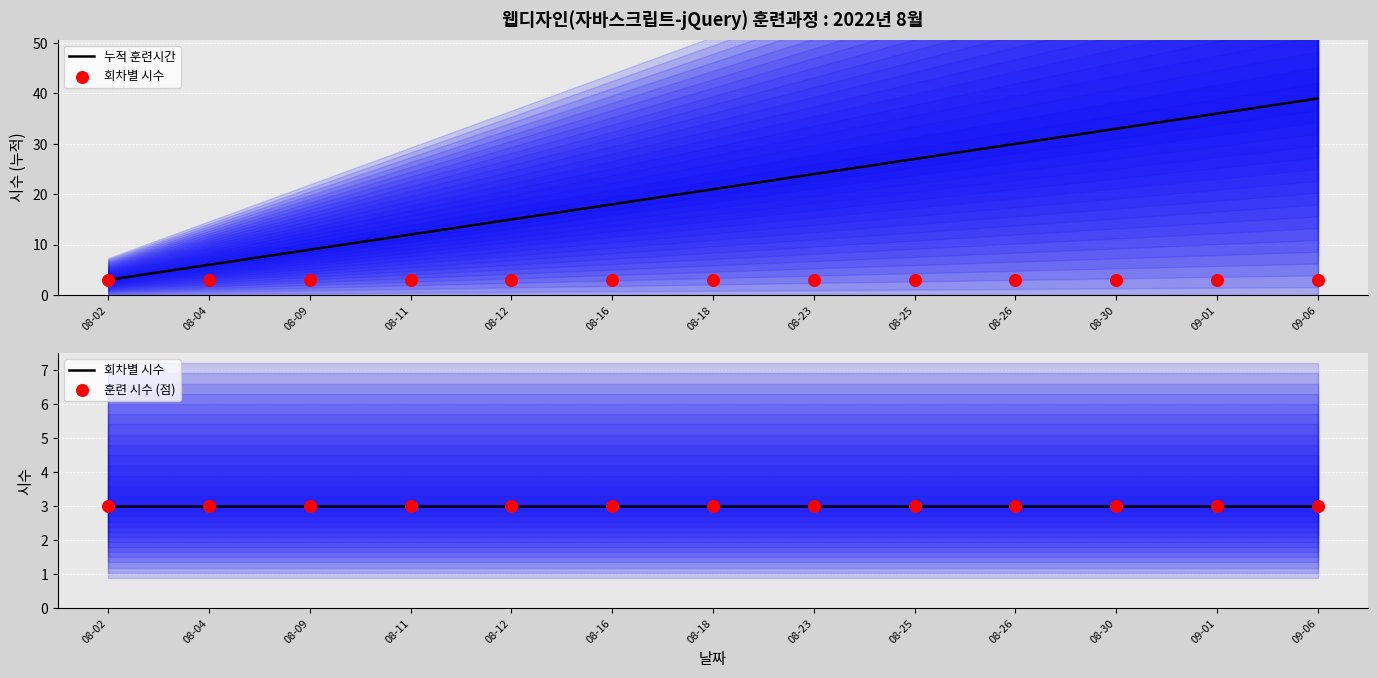

What are all the series names shown in the legend?

누적 훈련시간, 회차별 시수, 훈련 시수 (점)